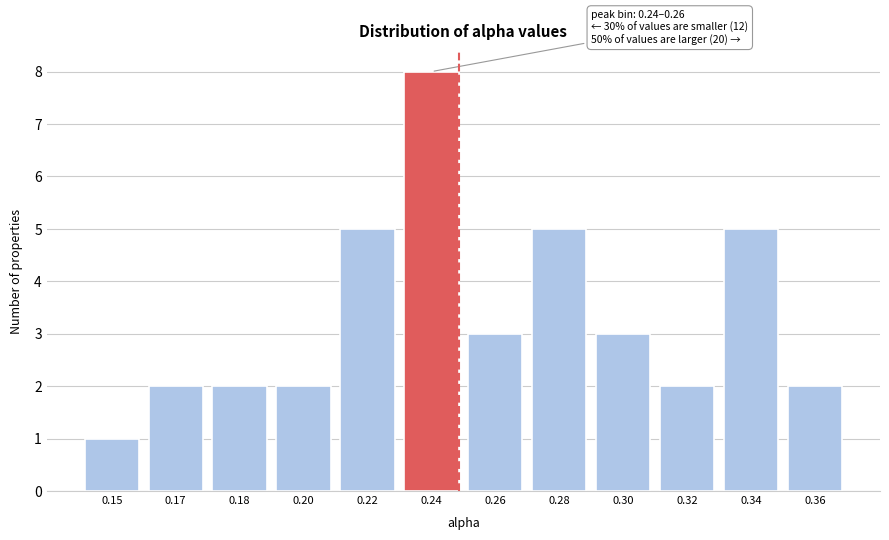

Reading left to right, what are all the values shown in this chart?

1	2	2	2	5	8	3	5	3	2	5	2